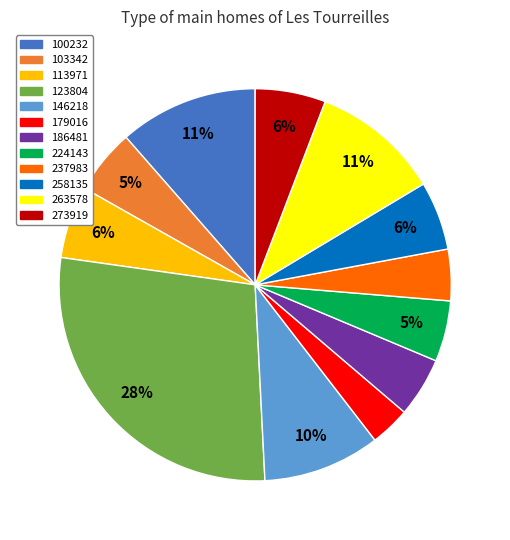

Between 258135 and 186481, which is larger?

258135